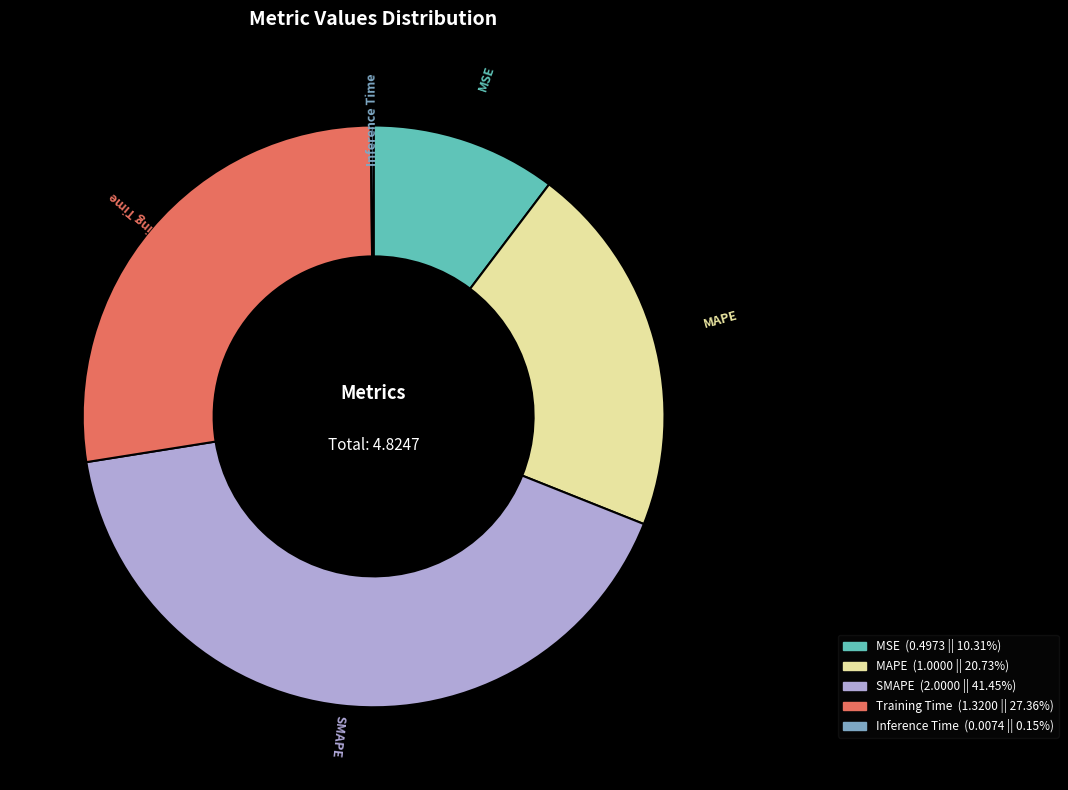

What is the largest slice in the pie chart?

SMAPE